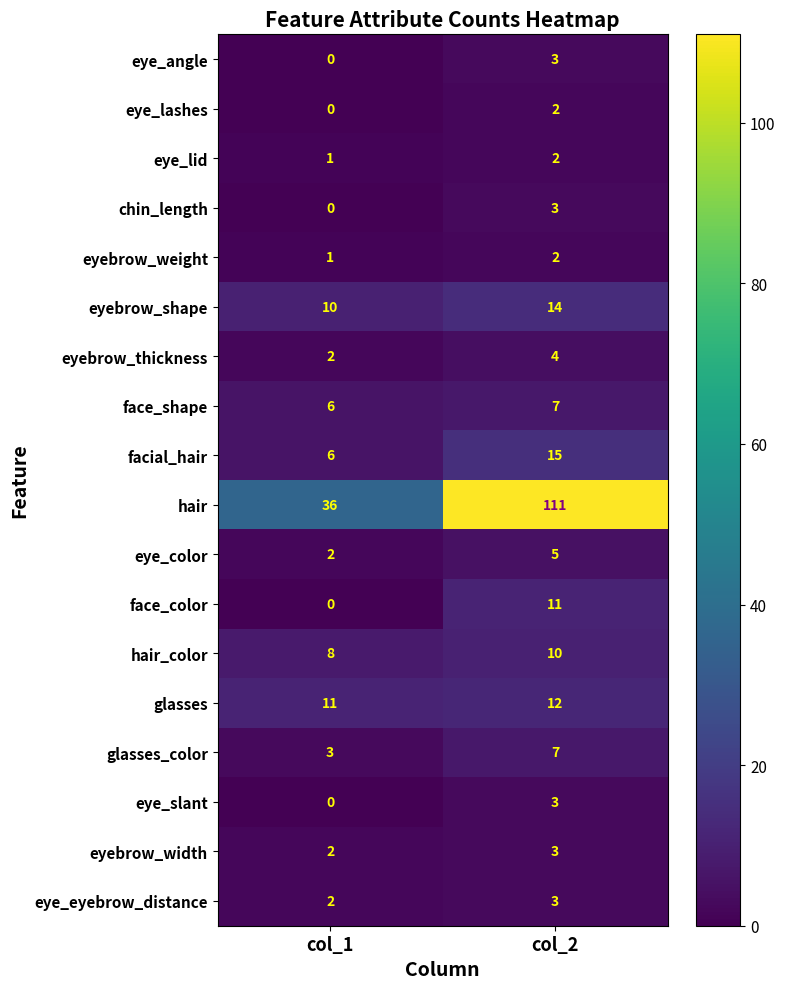

Which series has the widest spread of values?

hair